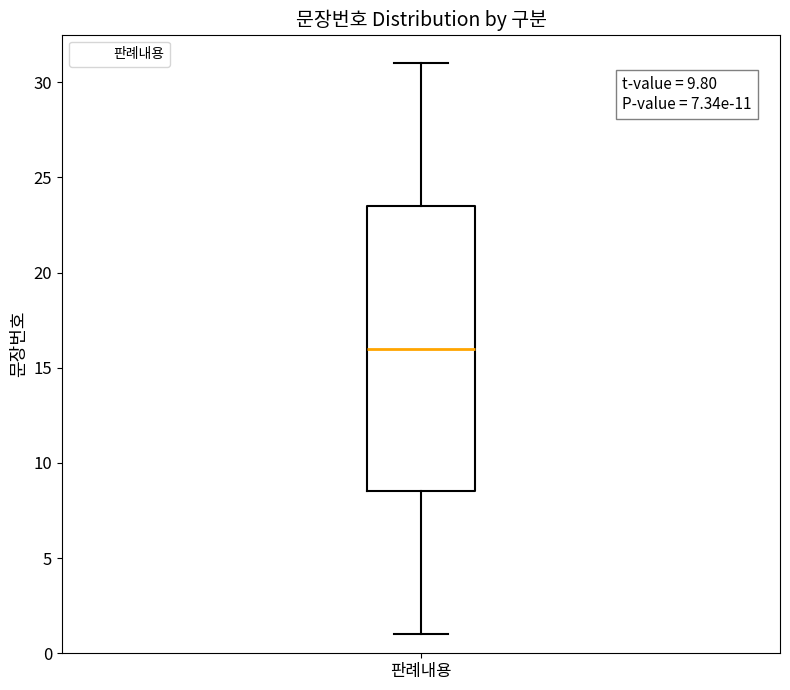

Read this box plot against the y-axis: the position of the median line, the range covered by the box, and the ends of both whiskers. The values are not printed on the chart, so give them approximately, as read against the axis.

median 16.0, box 8.5 to 23.5, whiskers 1.0 to 31.0